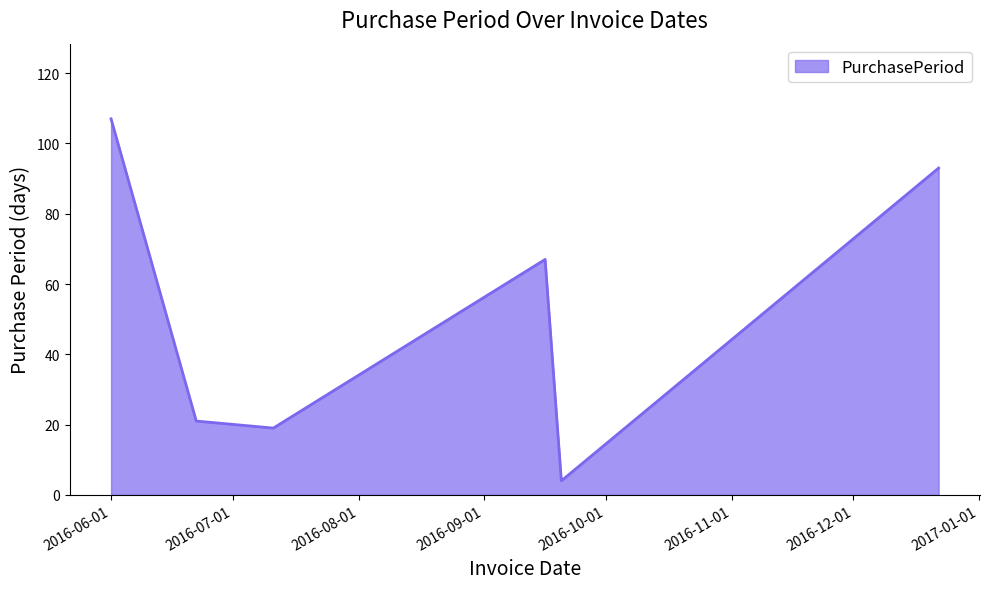

True or false: there are more than 0 points higher than both neighbors.

True